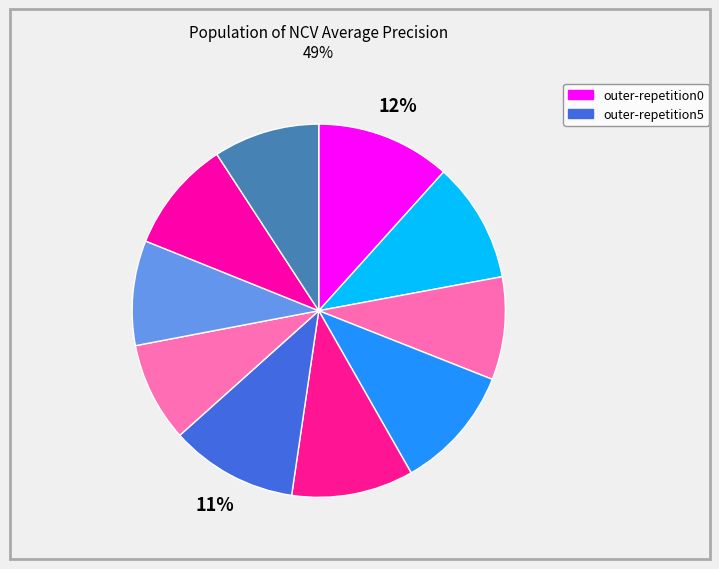

How many slices are in this pie chart?

10